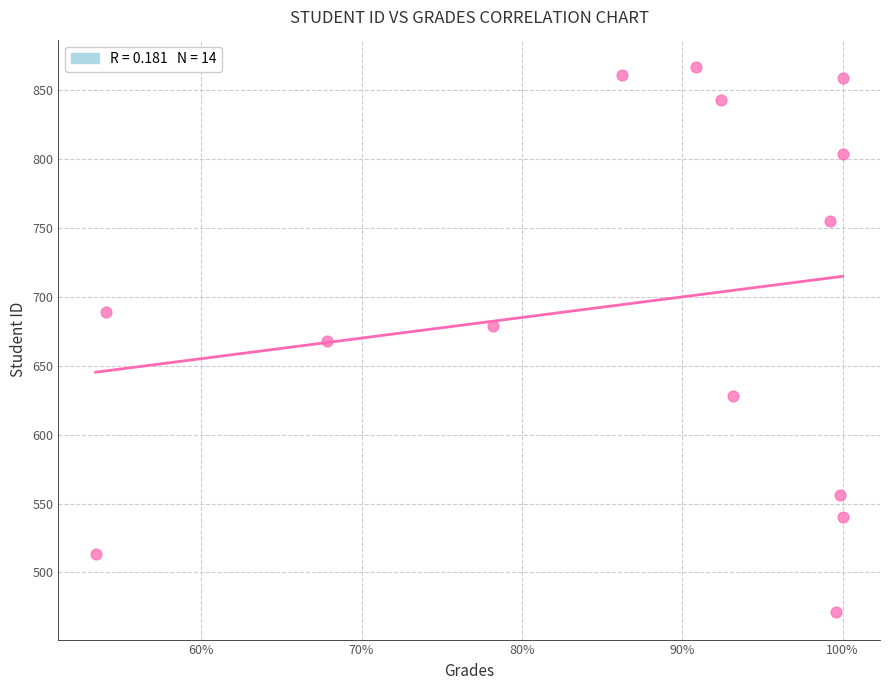

What is the range of Y values (max minus min)?

396